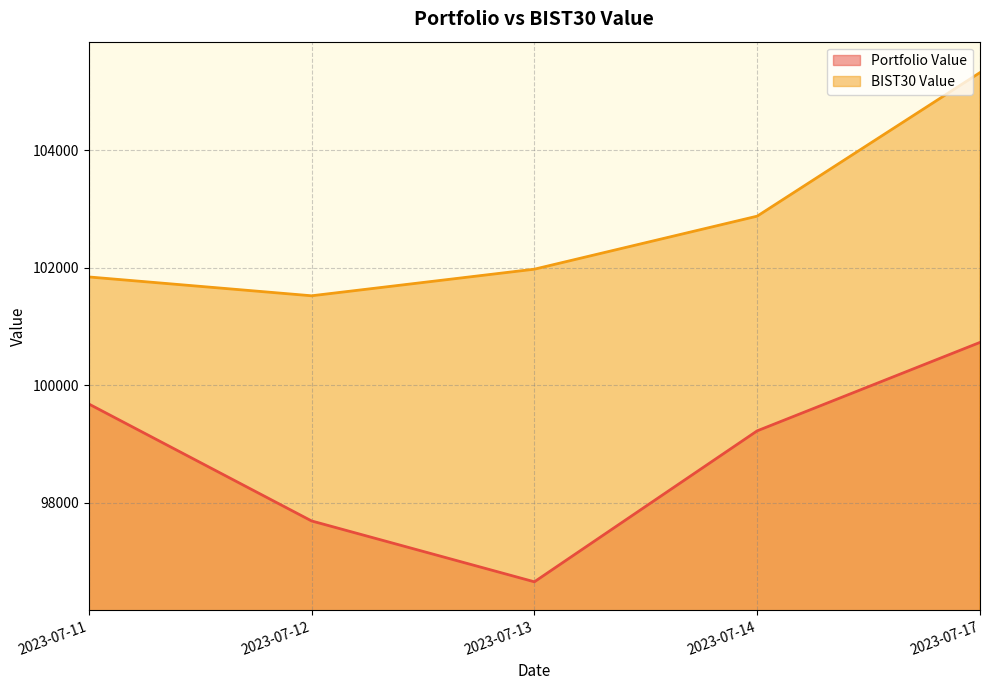

Is it true that BIST30 Value equals 101974.0 at 2023-07-13?

True